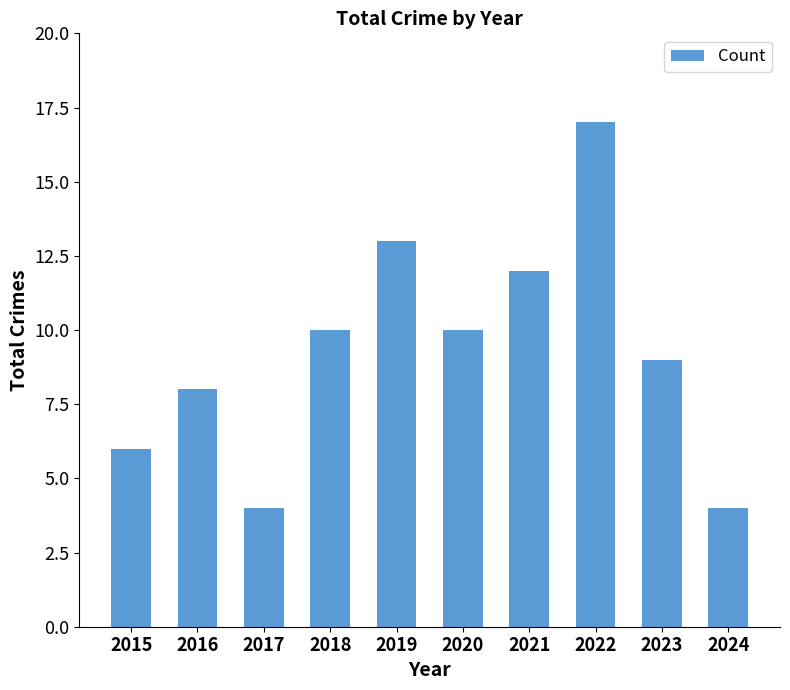

What is the difference between the maximum and minimum values?

13